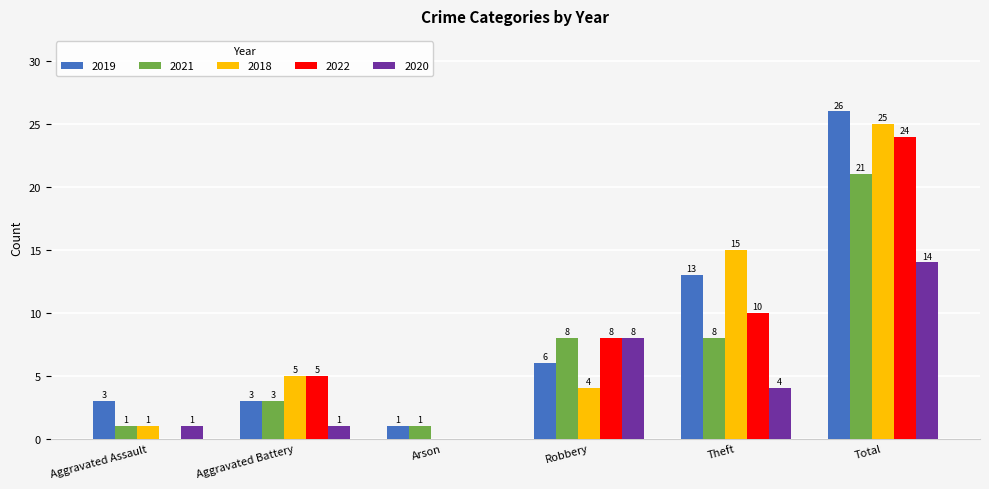

What is the maximum value for 2020?

14